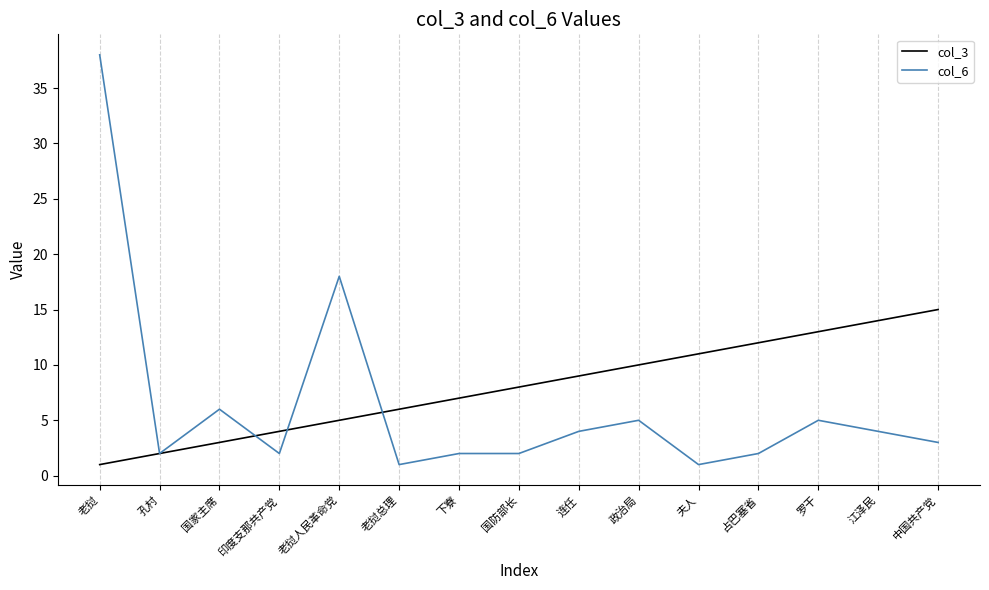

Between 印度支那共产党 and 占巴塞省, which series saw the biggest shift?

col_3